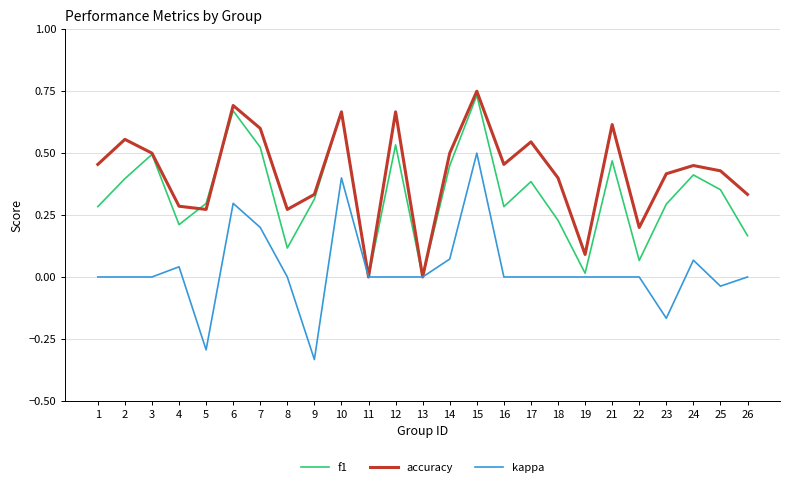

At which category is the sum across all series the highest?

15